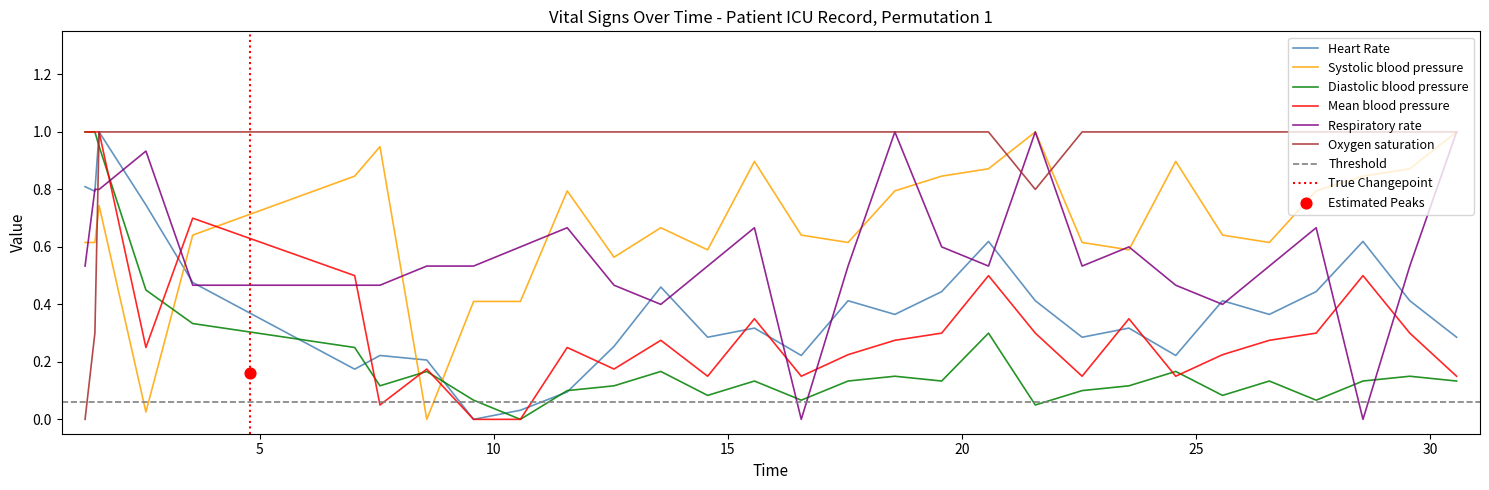

Which series reaches the maximum Y coordinate?

Heart Rate